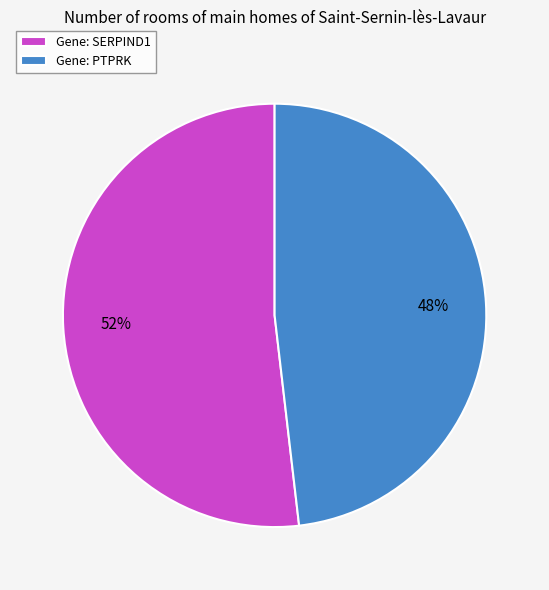

To the nearest percent, what percentage of the pie is Gene: PTPRK?

48%